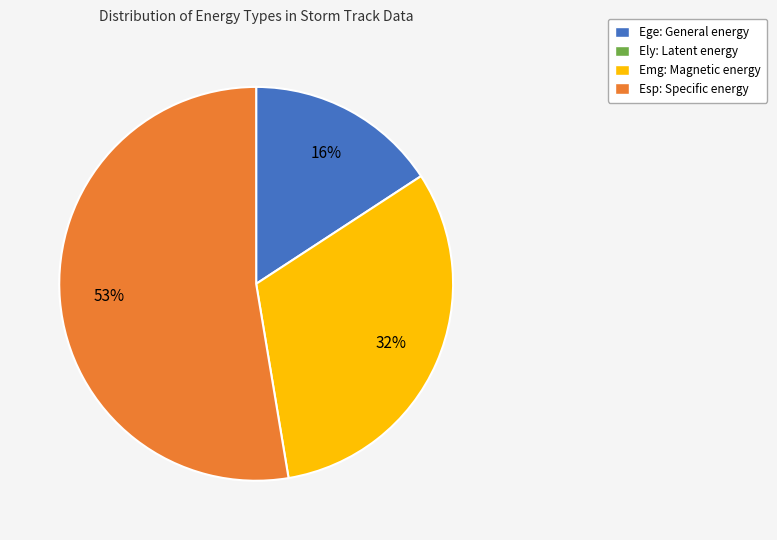

To the nearest percent, what is the average slice percentage?

33%